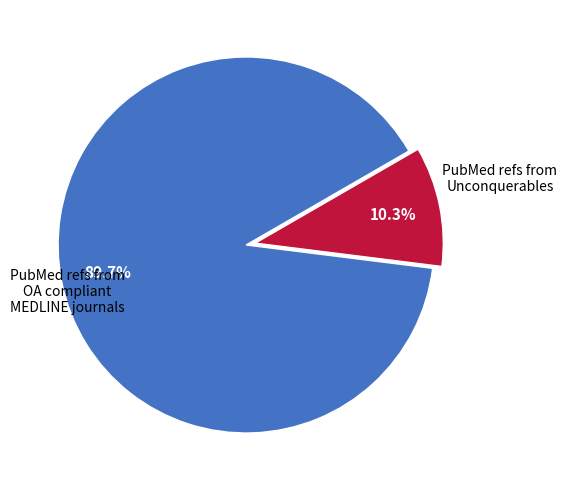

Does any single category account for the majority?

Yes